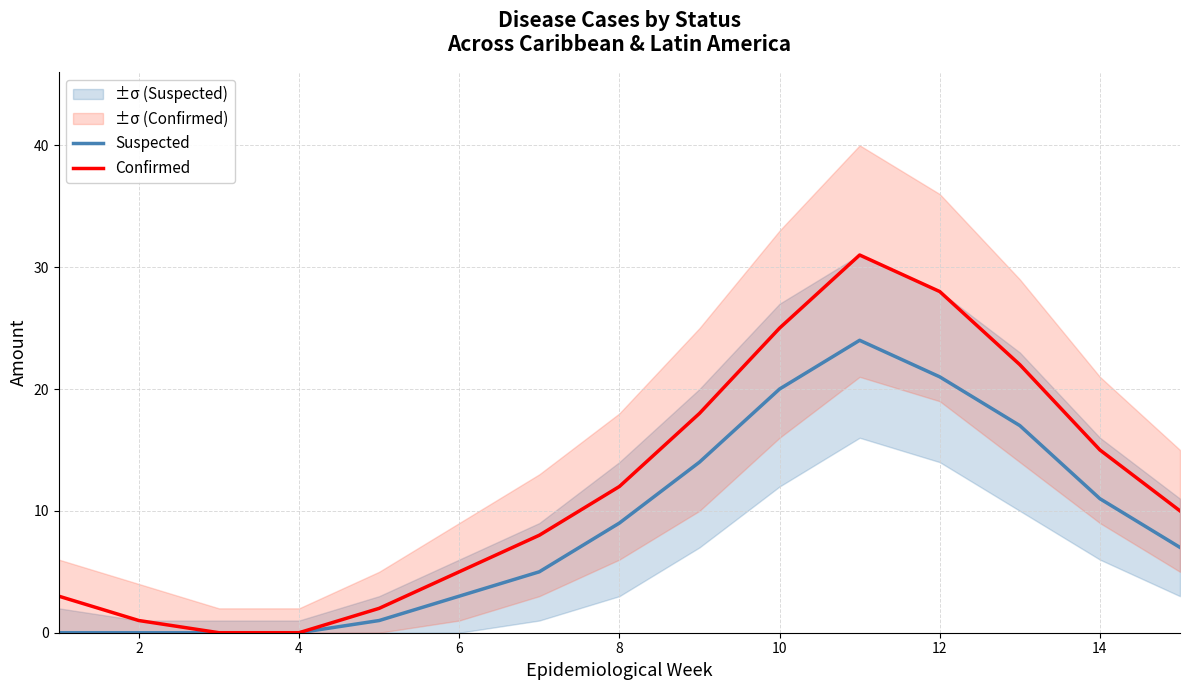

True or false: Confirmed has a value of 2 at 6.

False